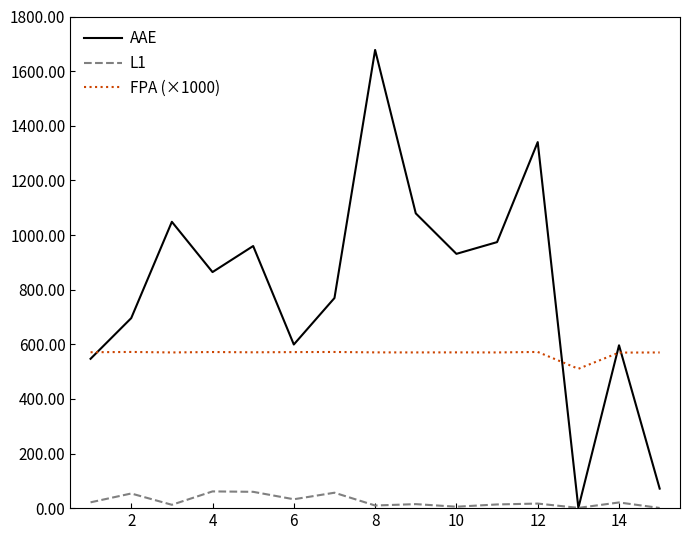

Rank the series by their average value, from lowest to highest.

L1, FPA (×1000), AAE